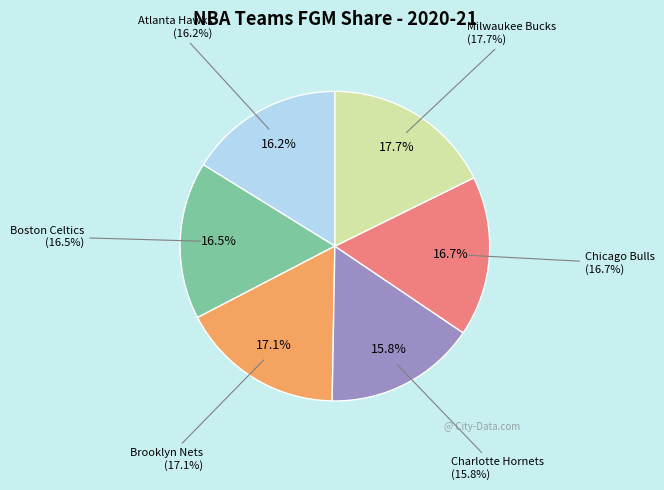

Which slice is the largest?

Milwaukee Bucks